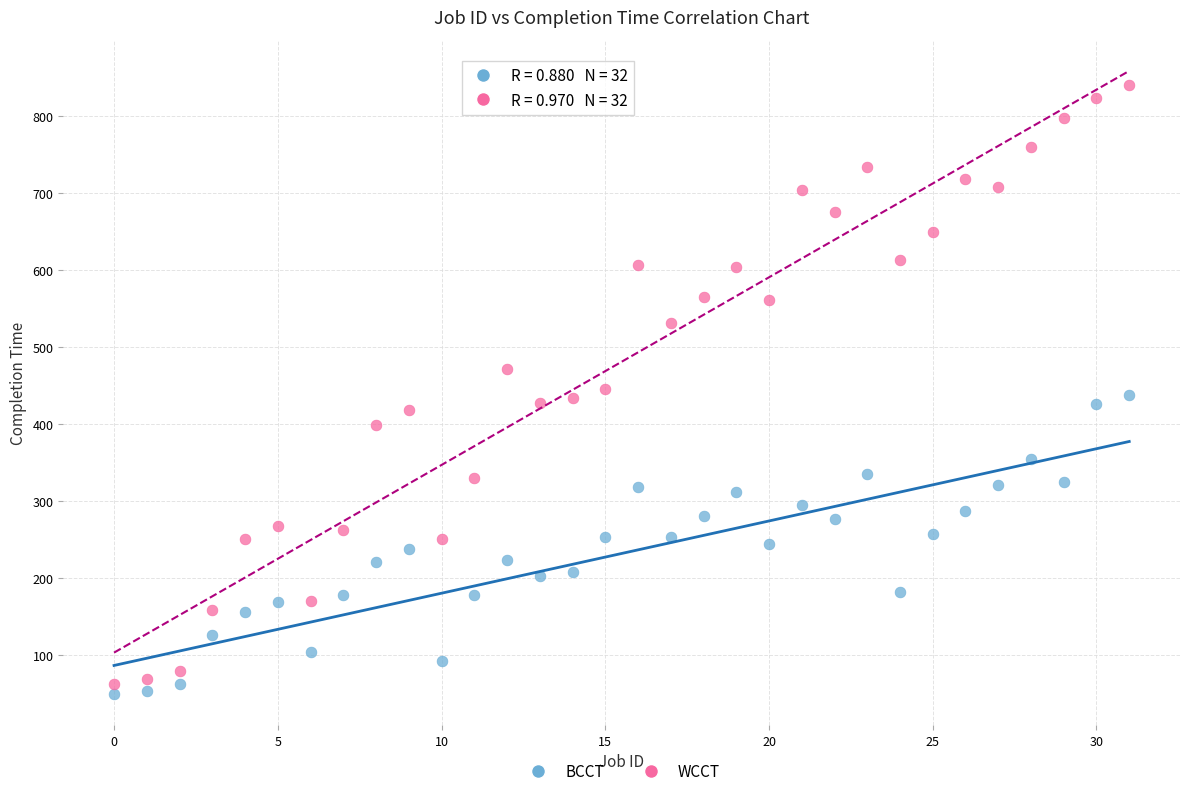

Which series reaches the maximum Y coordinate?

WCCT